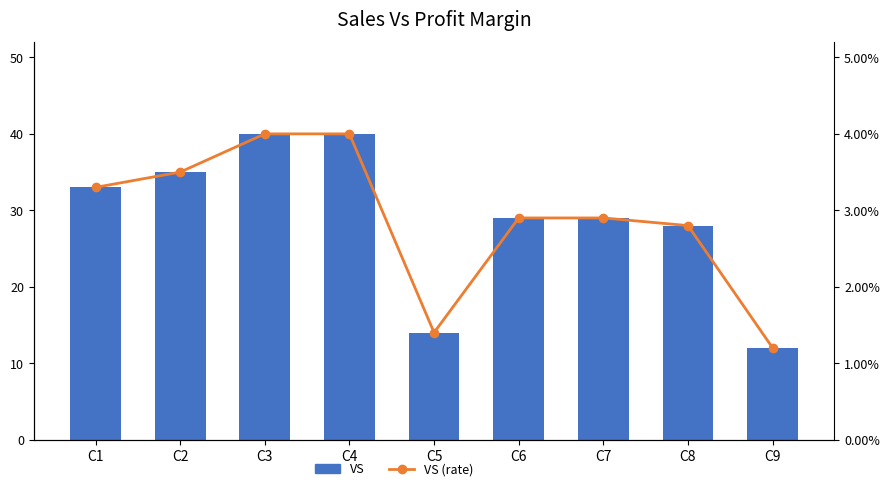

What are all the series names shown in the legend?

VS, VS (rate)